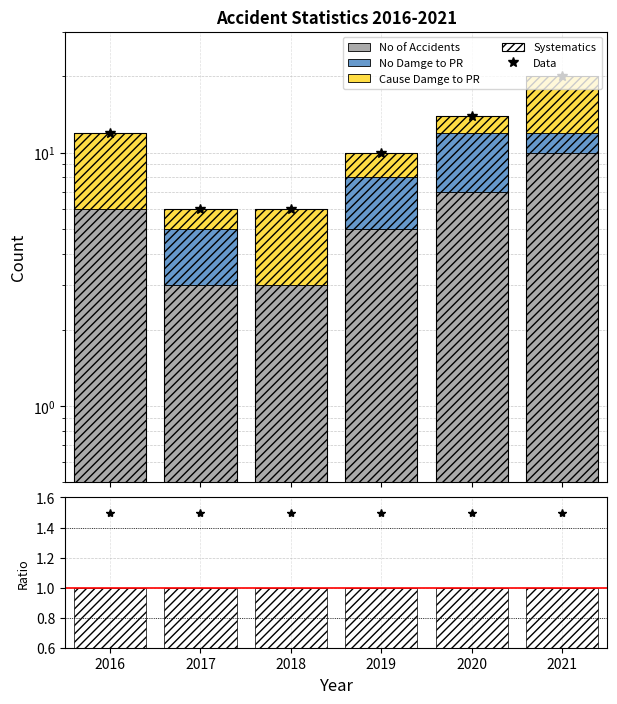

Between 2019 and 2016, which is larger?

2016